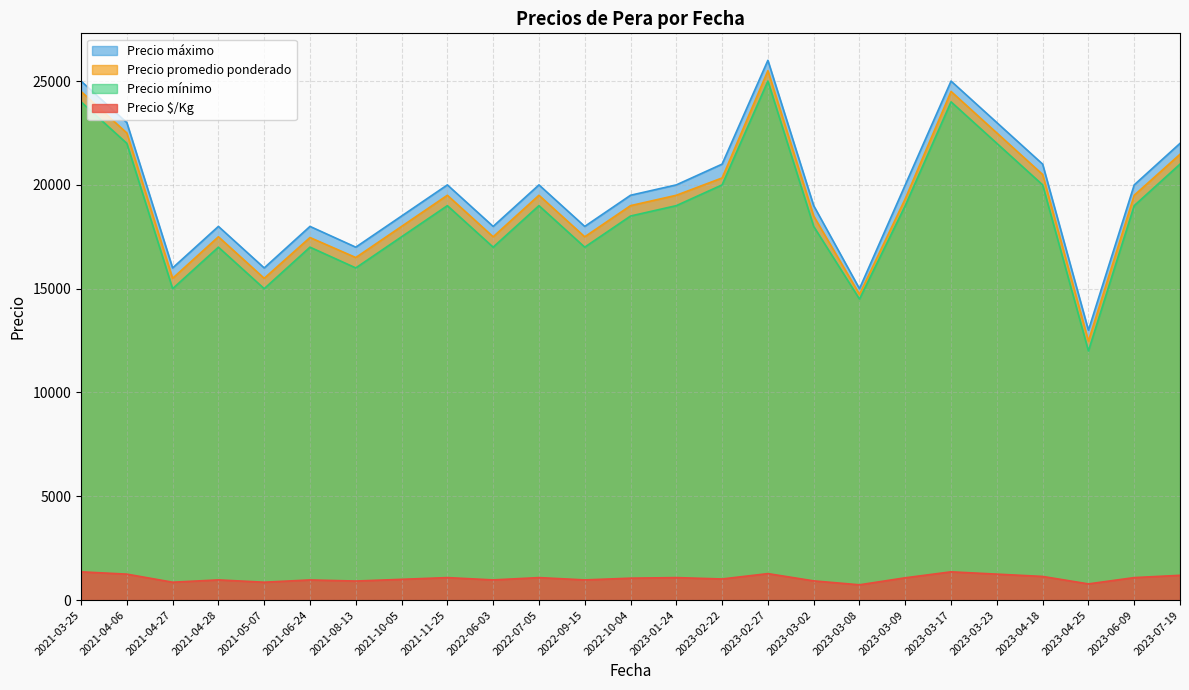

Where is the first local maximum for Precio $/Kg?

2021-04-28